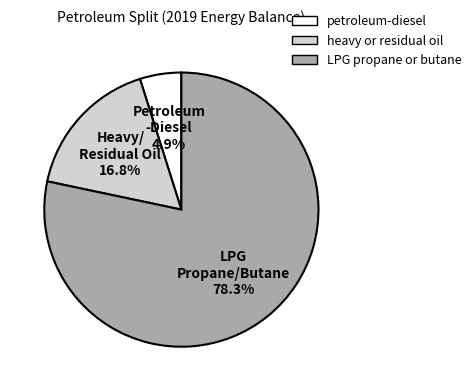

Which category accounts for the majority?

LPG propane or butane